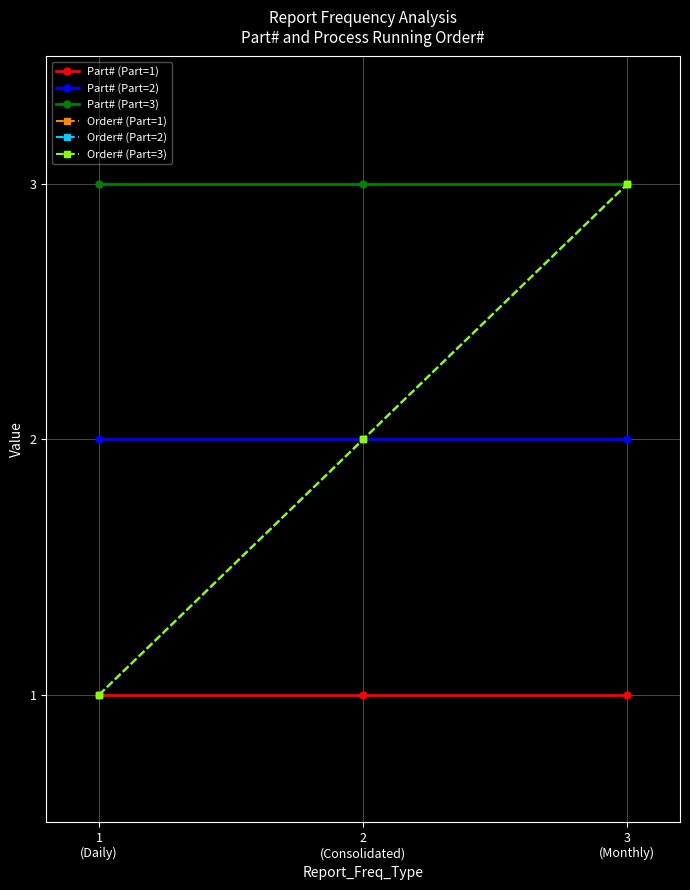

What is the approximate value of Order# (Part=1) at 3
(Monthly)?

3